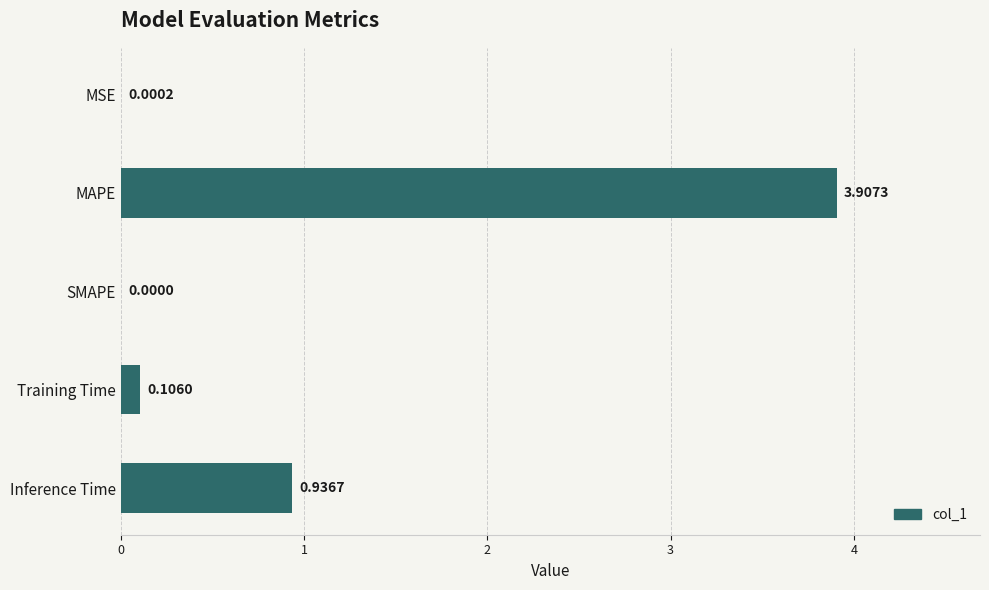

What is the change in value from MAPE to SMAPE?

-3.9